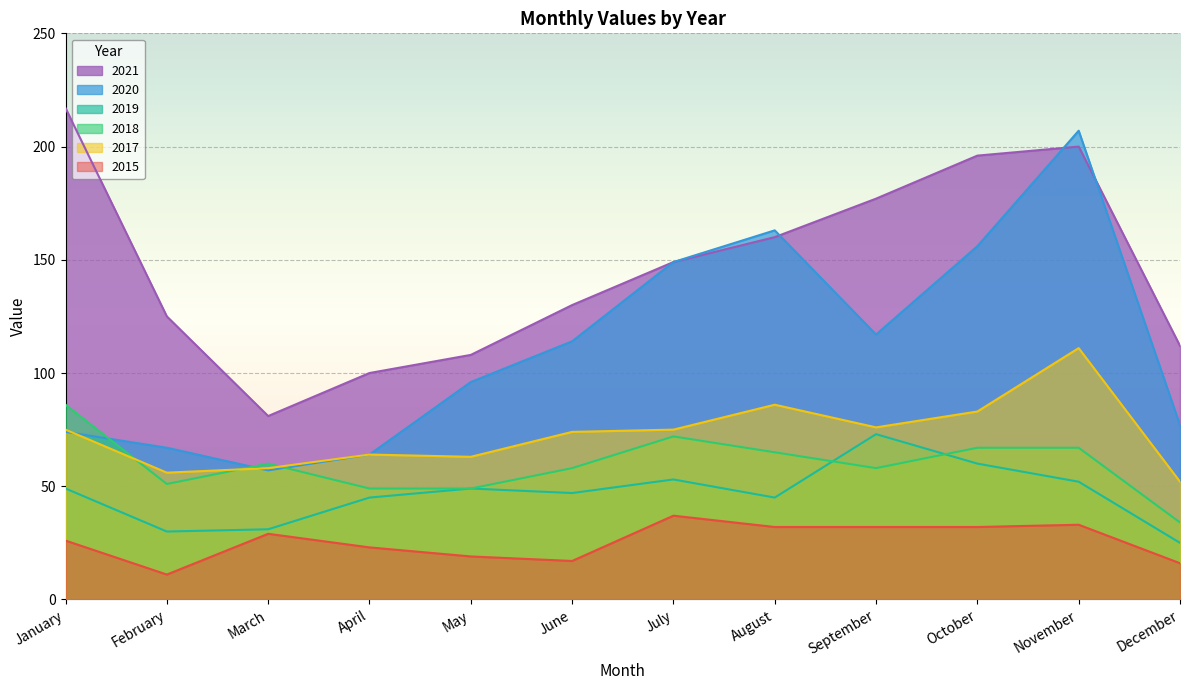

What is the maximum value for 2021?

217